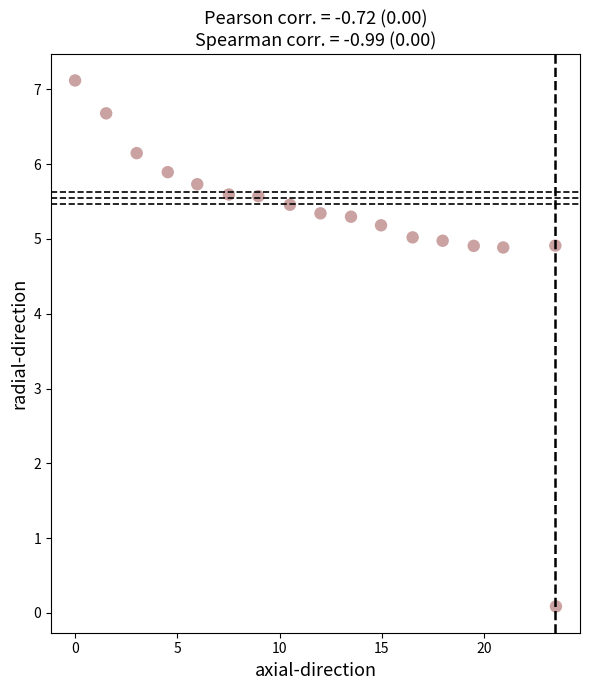

What is the range of Y values (max minus min)?

7.0